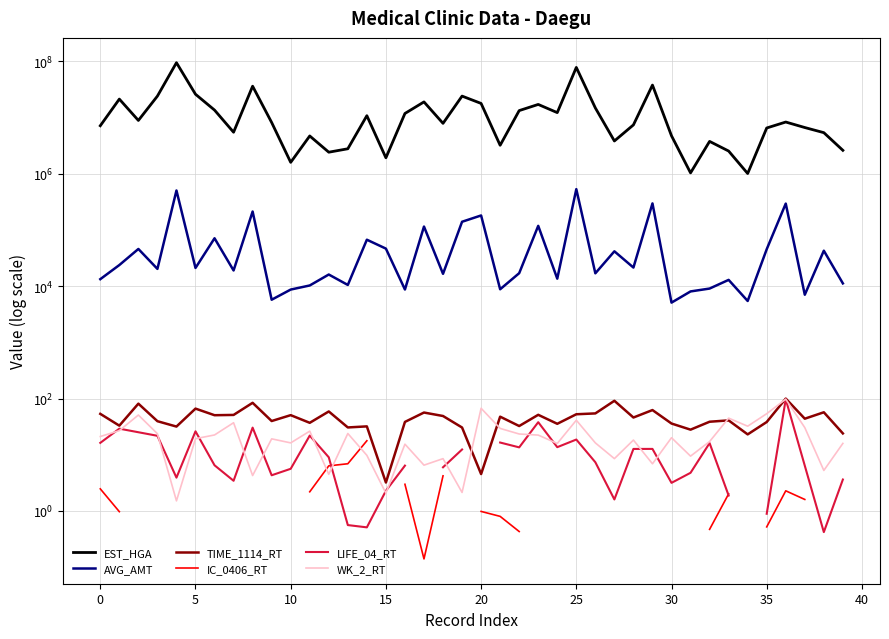

Is the value of AVG_AMT at 32 greater than the value of LIFE_04_RT at 13?

Yes